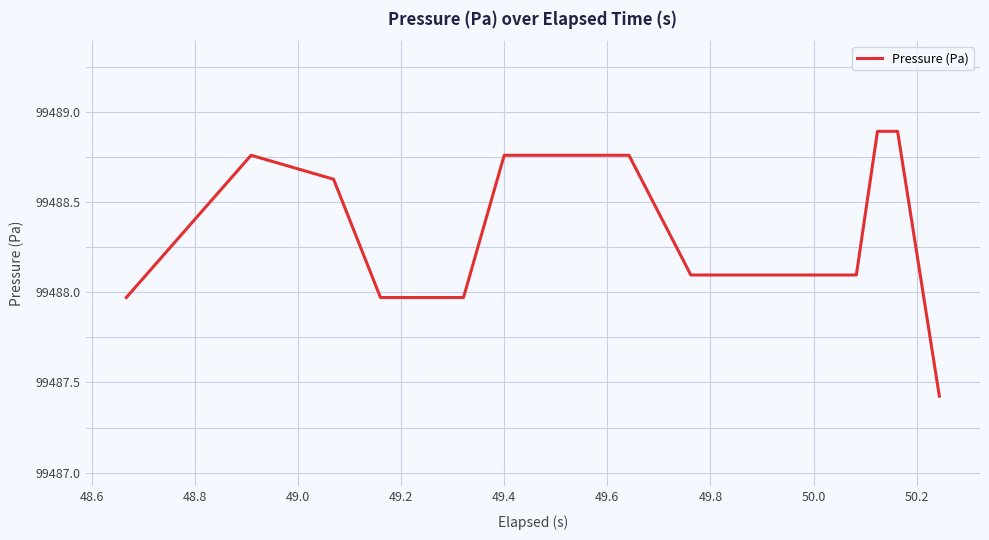

Count the number of values greater than 99488.

14